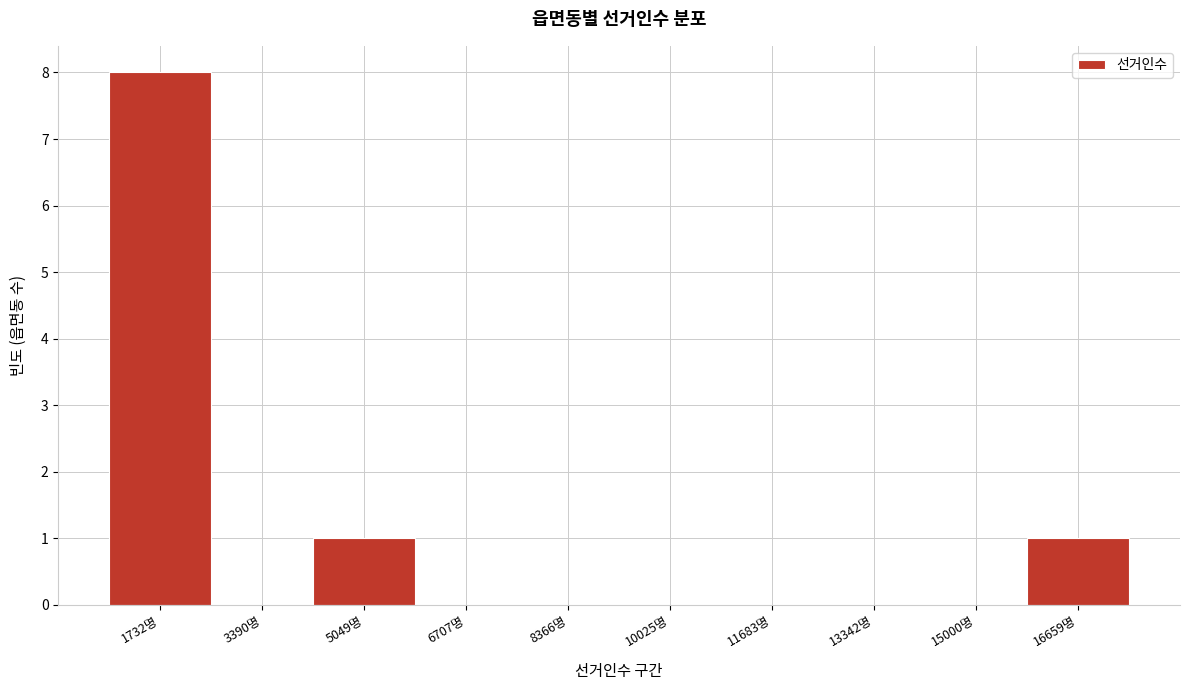

Reading left to right, transcribe all the data shown in this chart.

1732명=8	3390명=0	5049명=1	6707명=0	8366명=0	10025명=0	11683명=0	13342명=0	15000명=0	16659명=1